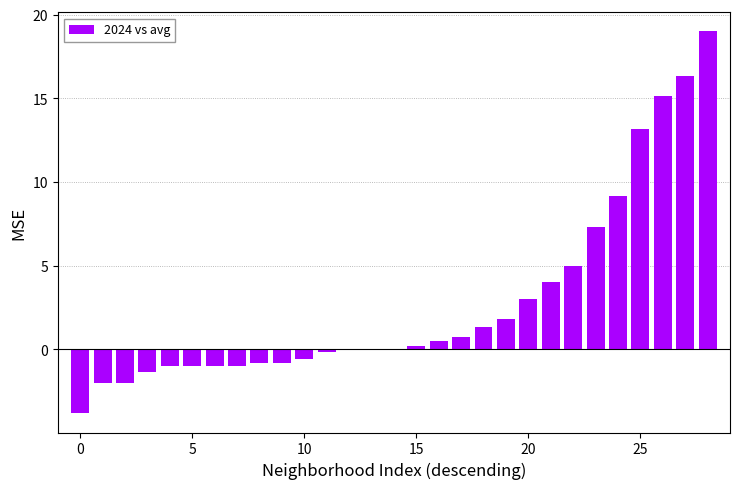

What is the maximum value shown in the chart?

19.0